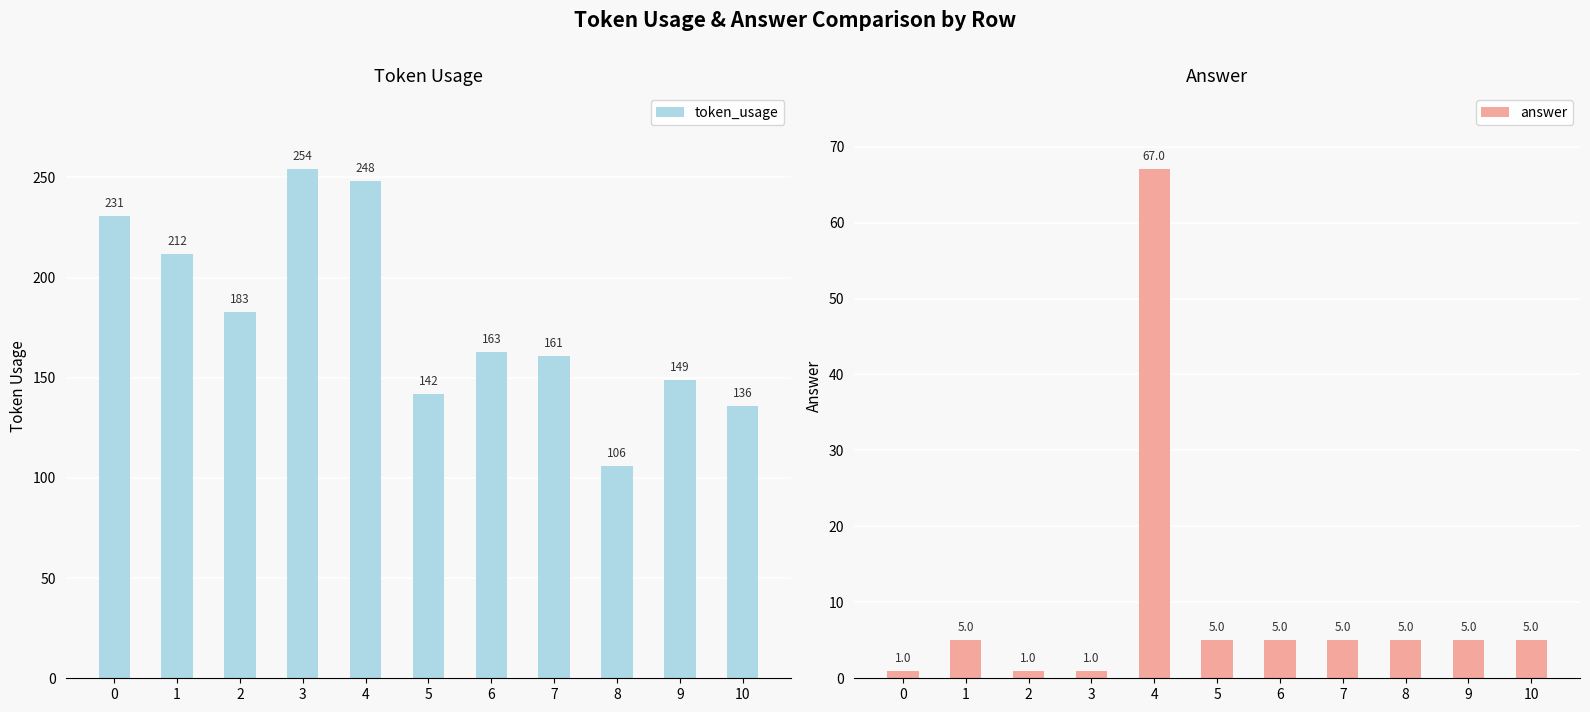

How many bars are there in total?

22